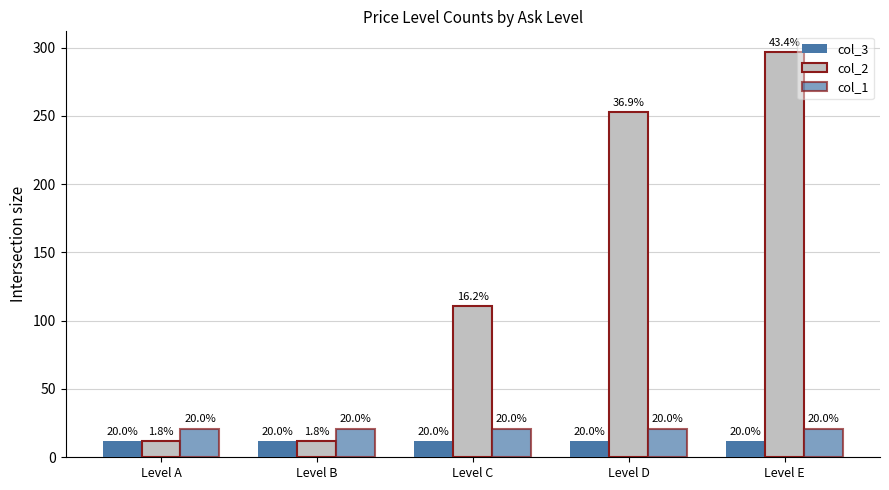

At which label does col_1 reach its peak?

Level A